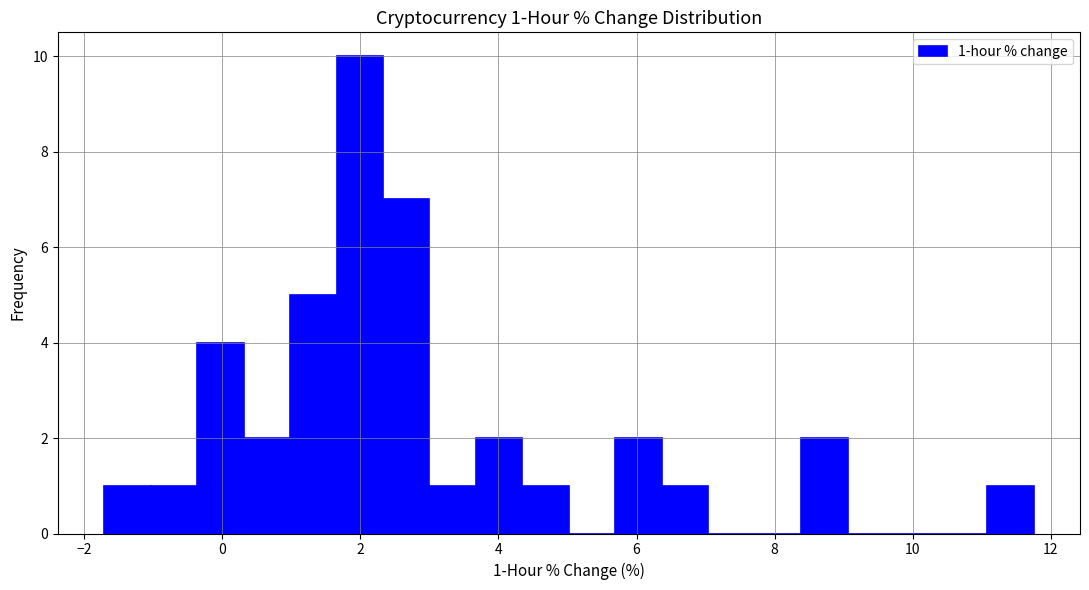

Around what value on the x-axis is the tallest bar? Give the approximate position of its centre, as read against the axis.

2.0